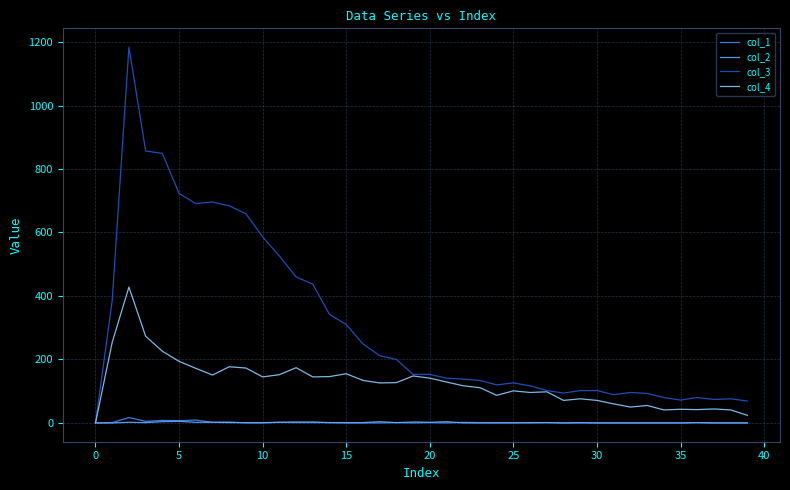

Which series has the largest range (max minus min)?

col_3